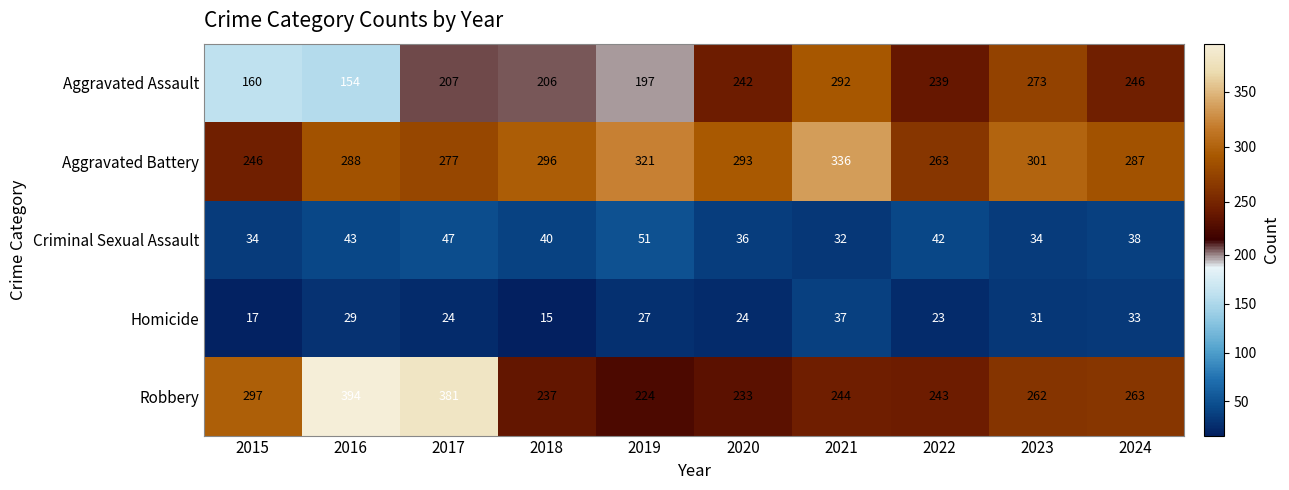

Rank the series by their maximum value, from highest to lowest.

Robbery, Aggravated Battery, Aggravated Assault, Criminal Sexual Assault, Homicide